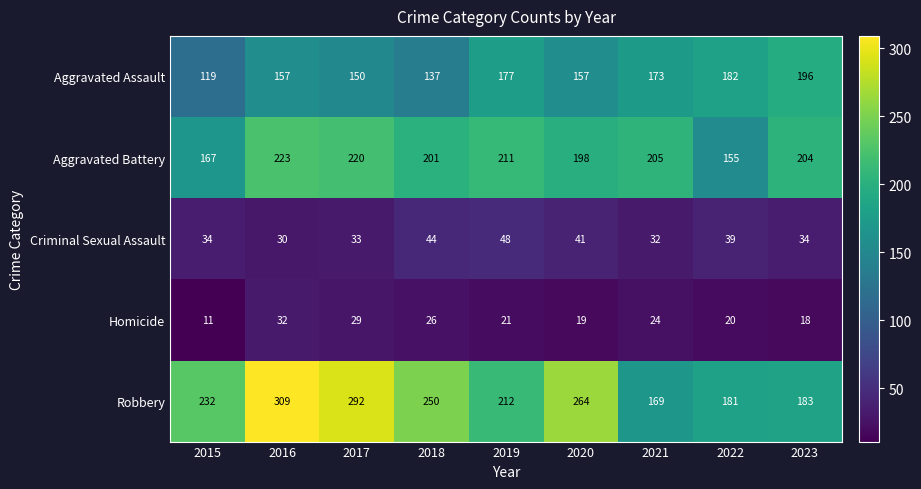

What value does the Aggravated Battery series have at 2016, to the nearest 10?

220